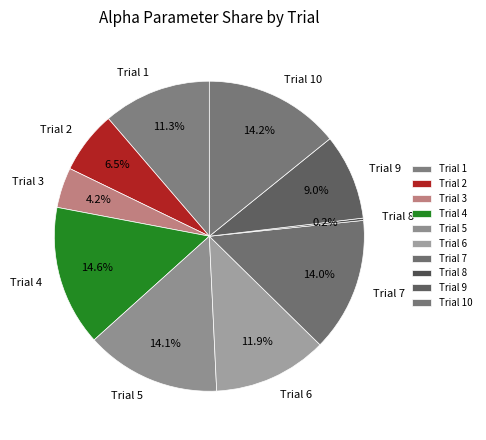

Between Trial 5 and Trial 4, which is larger?

Trial 4